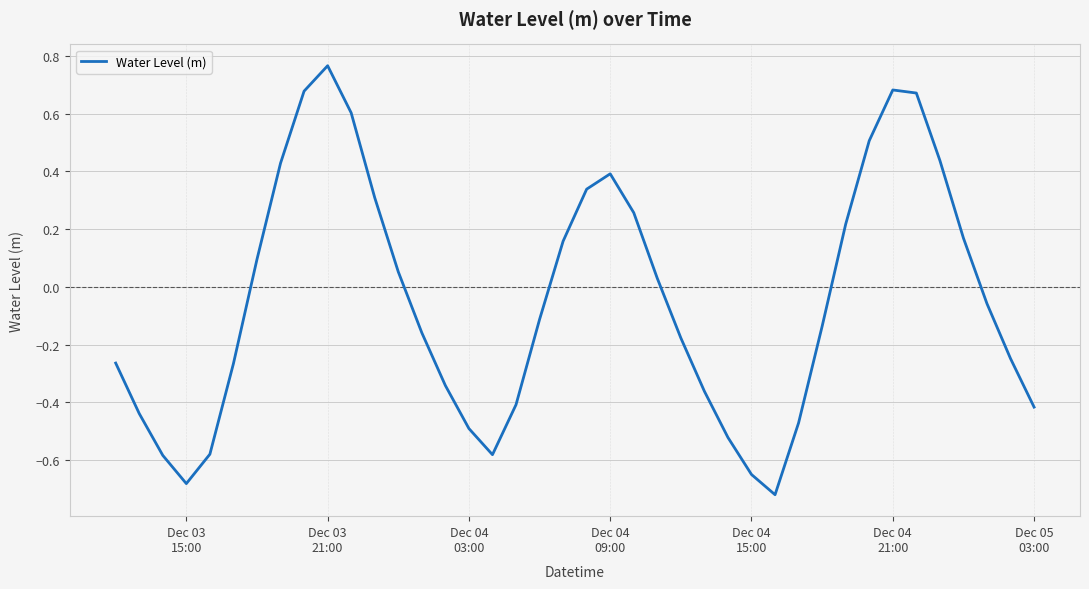

True or false: the data has more than 0 interior local peaks.

True